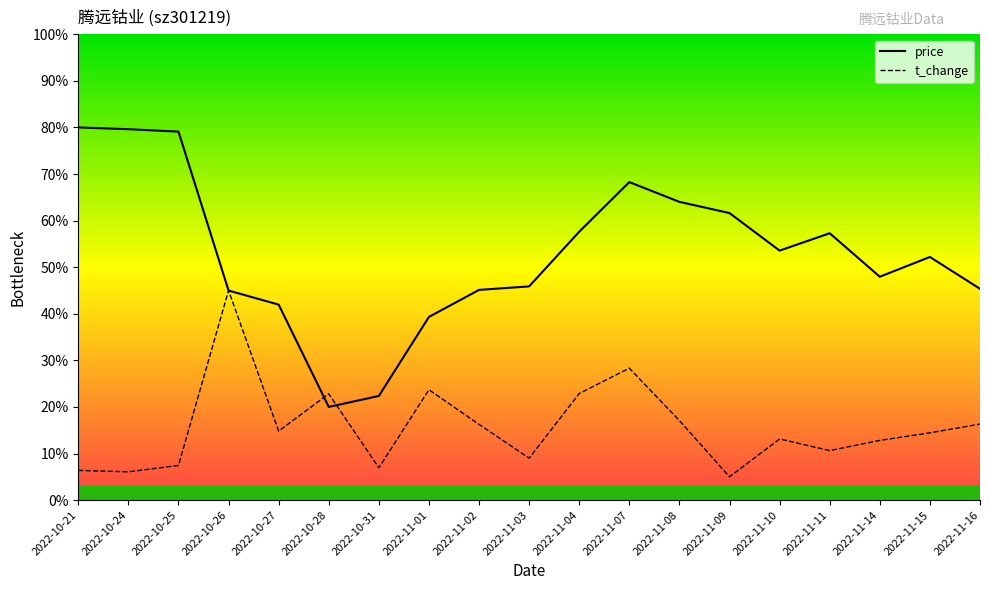

How many intersections are there between t_change and price?

4